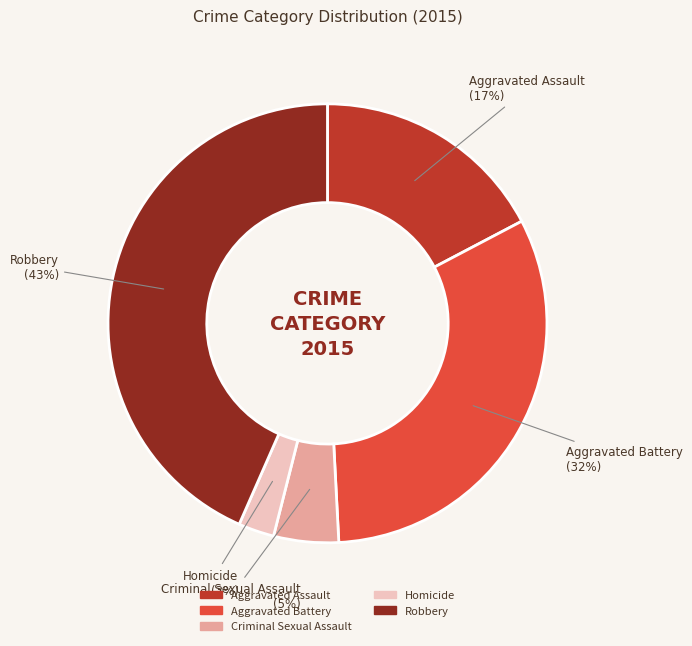

Does Criminal Sexual Assault represent more than half of the total?

No